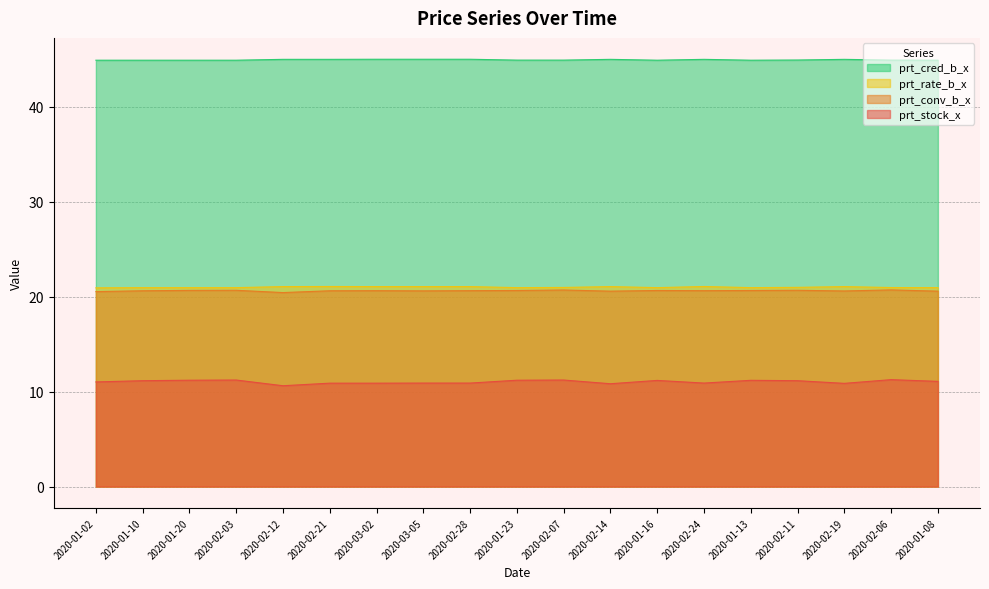

At which label does prt_rate_b_x reach its peak?

2020-02-21